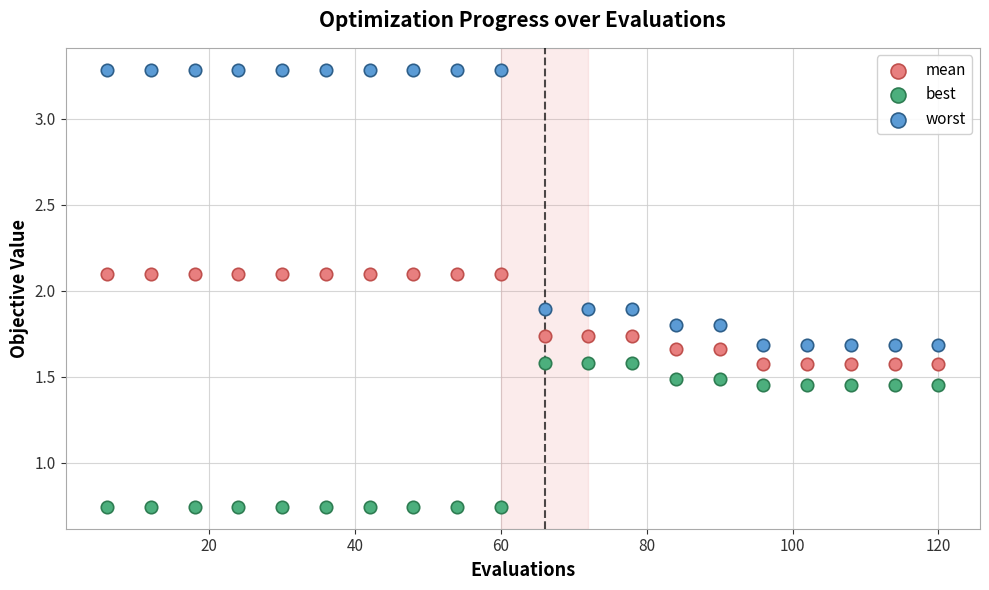

What is the X range (max minus min) for the scatter plot?

114.0